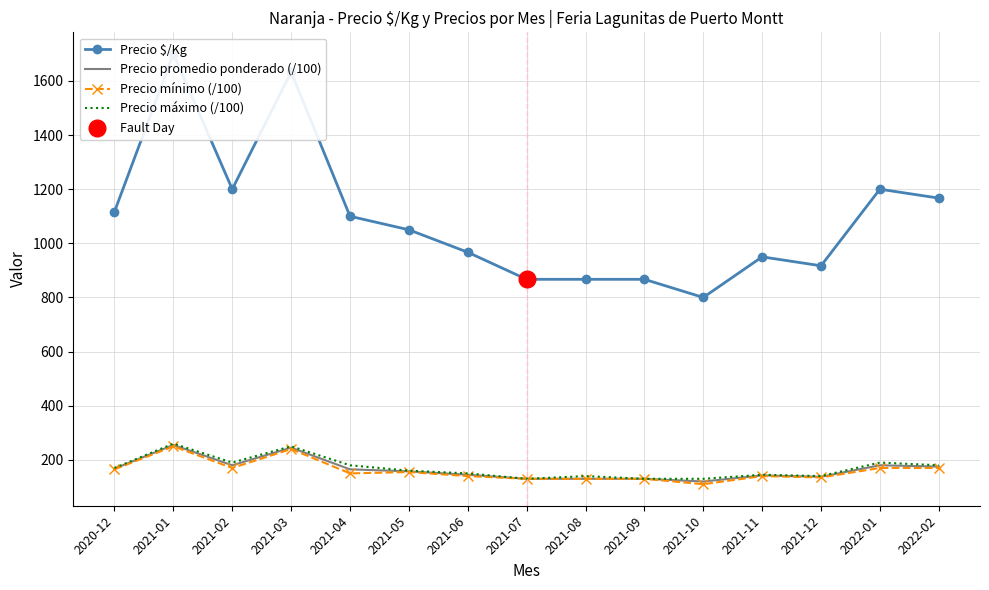

What value does the Precio $/Kg series have at 2021-07?

867.0